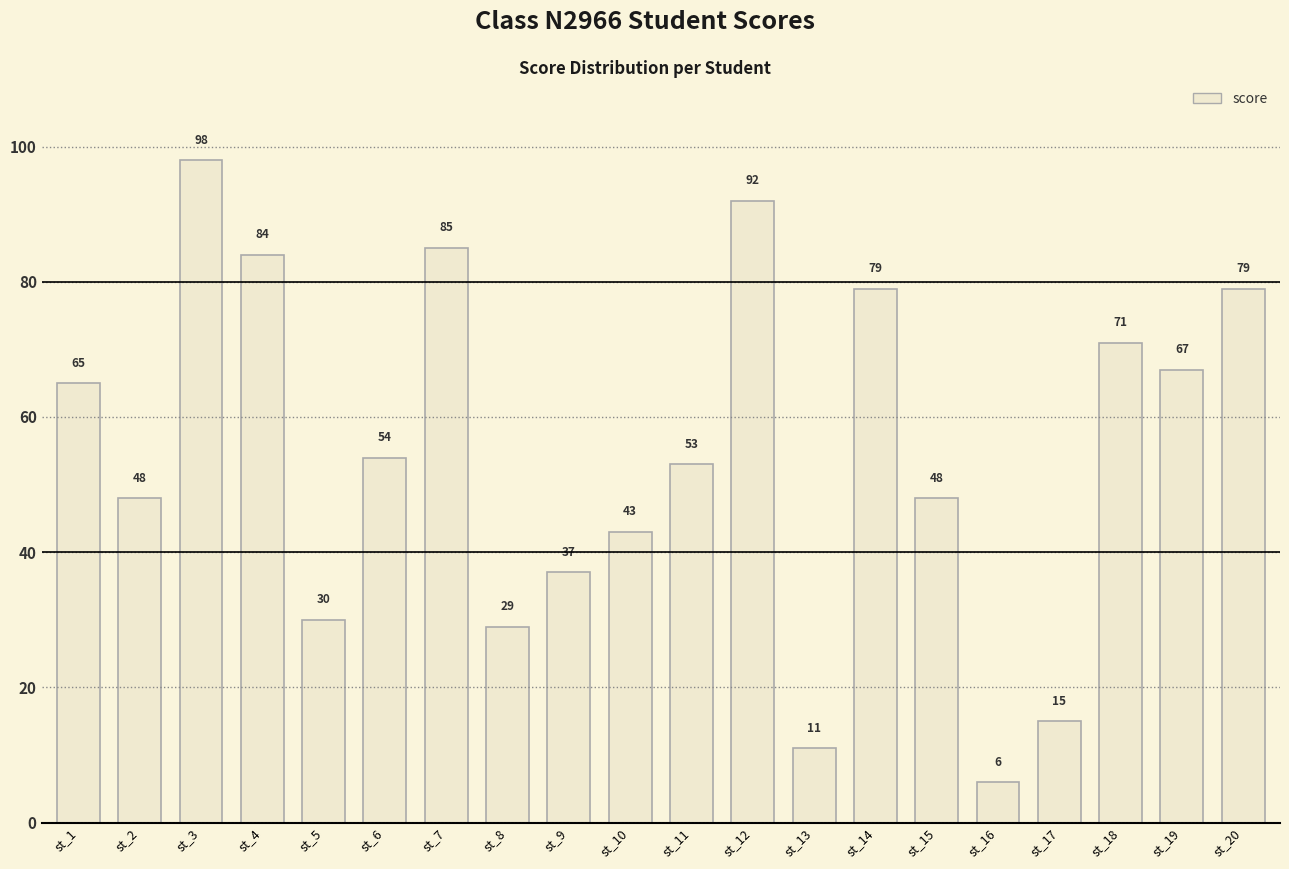

What is the sum of the values at st_19 and st_6?

121